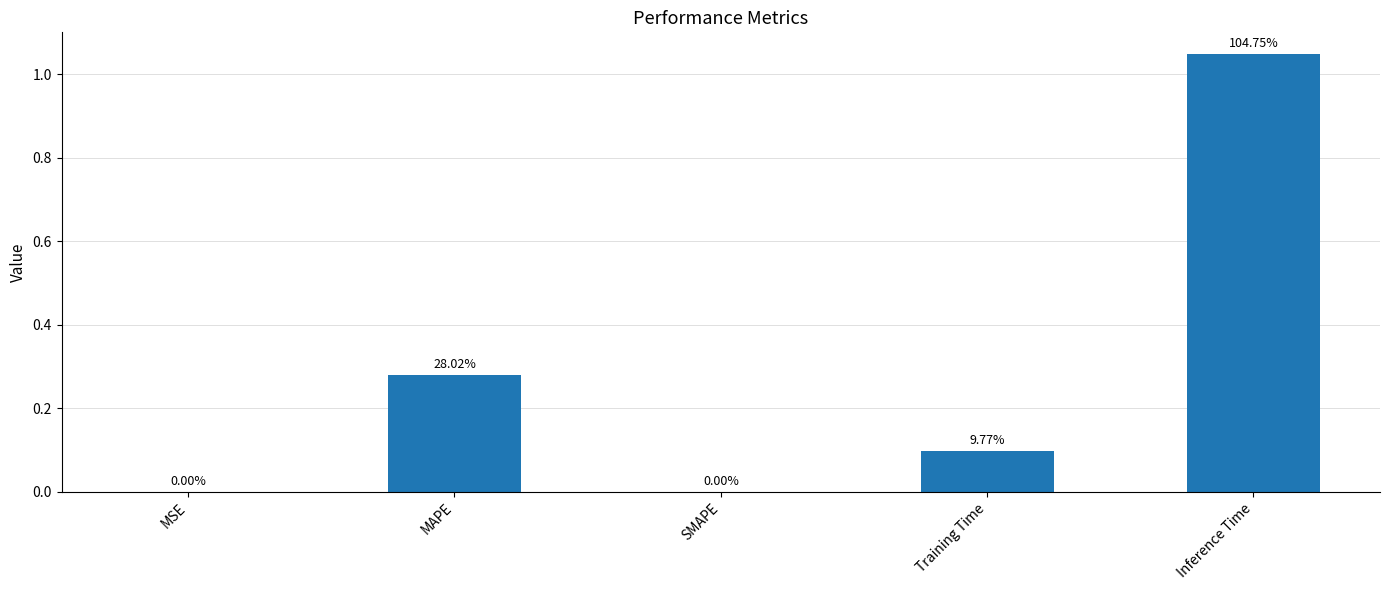

List the labels in order of value, smallest first.

SMAPE, MSE, Training Time, MAPE, Inference Time